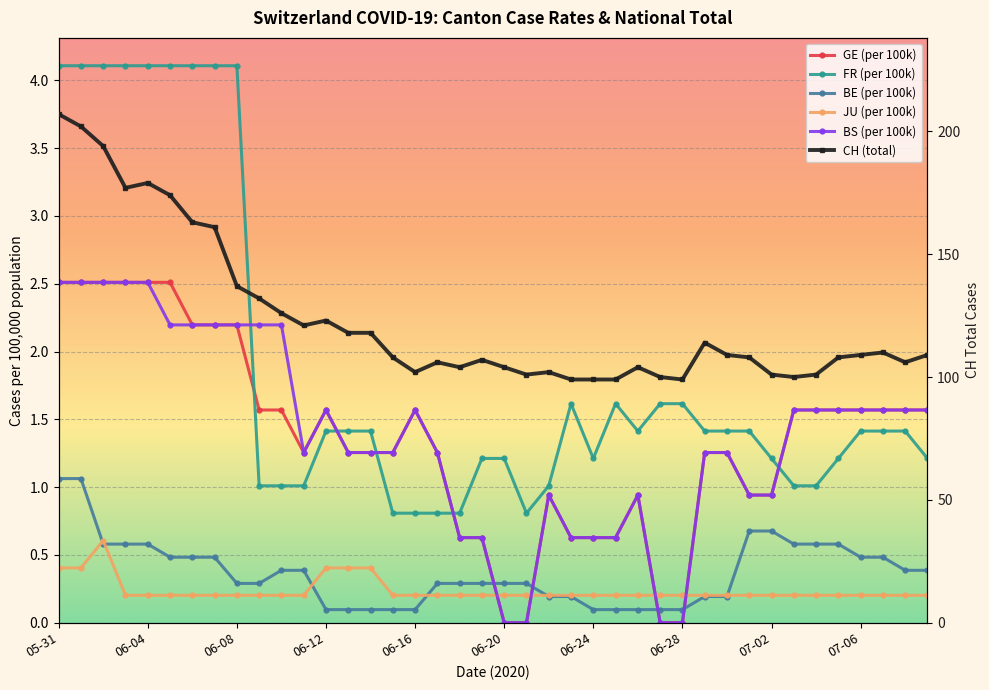

True or false: FR_pc and BS_pc cross at least once.

True